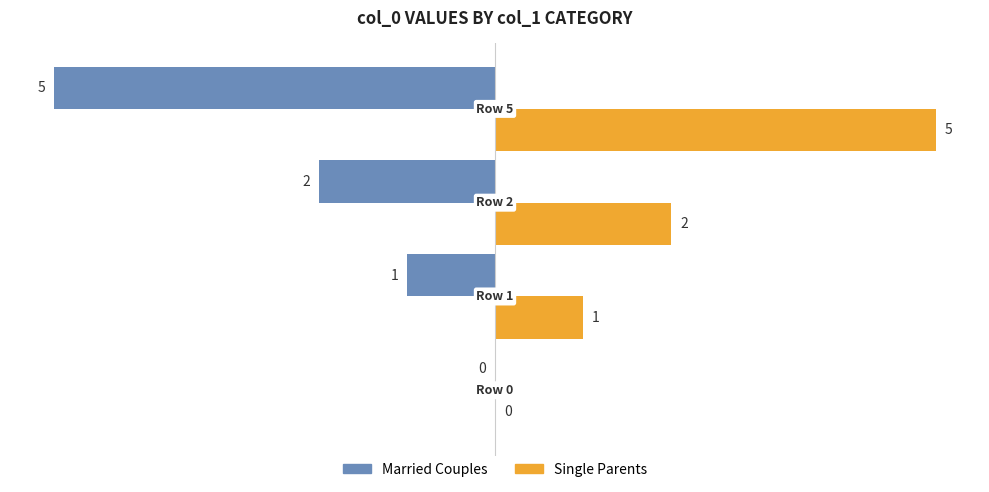

What is the sum of all Married Couples values?

-8